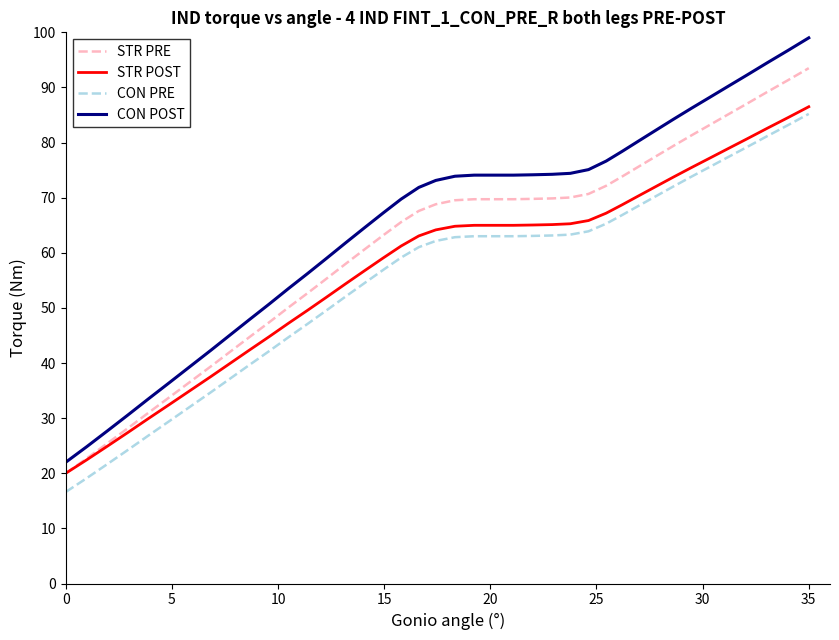

True or false: CON PRE and STR PRE intersect in this chart.

False